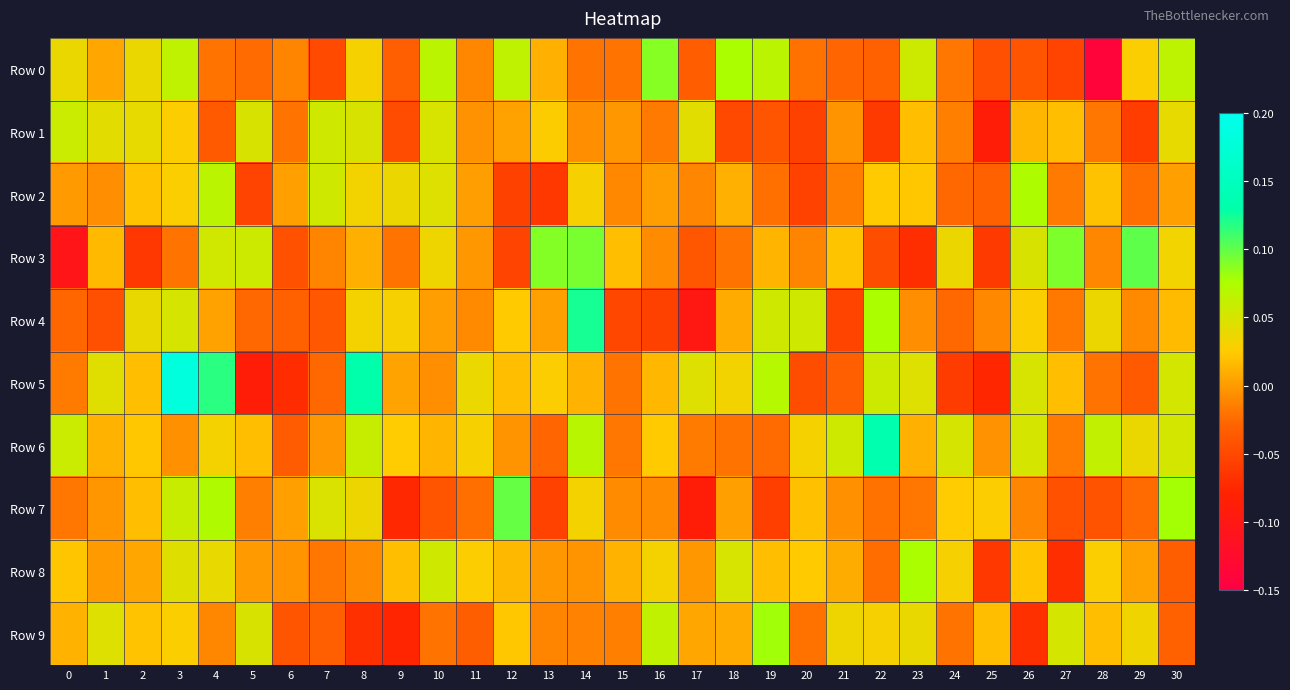

Reading right to left, transcribe all the data shown in this chart.

Row 0: 30=0.1	29=0.0	28=-0.1	27=-0.1	26=-0.0	25=-0.0	24=-0.0	23=0.1	22=-0.0	21=-0.0	20=-0.0	19=0.1	18=0.1	17=-0.0	16=0.1	15=-0.0	14=-0.0	13=0.0	12=0.1	11=-0.0	10=0.1	9=-0.0	8=0.0	7=-0.0	6=-0.0	5=-0.0	4=-0.0	3=0.1	2=0.0	1=0.0	0=0.0
Row 1: 30=0.0	29=-0.1	28=-0.0	27=0.0	26=0.0	25=-0.1	24=-0.0	23=0.0	22=-0.1	21=-0.0	20=-0.1	19=-0.0	18=-0.0	17=0.0	16=-0.0	15=-0.0	14=-0.0	13=0.0	12=0.0	11=-0.0	10=0.1	9=-0.0	8=0.0	7=0.1	6=-0.0	5=0.0	4=-0.0	3=0.0	2=0.0	1=0.0	0=0.1
Row 2: 30=0.0	29=-0.0	28=0.0	27=-0.0	26=0.1	25=-0.0	24=-0.0	23=0.0	22=0.0	21=-0.0	20=-0.1	19=-0.0	18=0.0	17=-0.0	16=0.0	15=-0.0	14=0.0	13=-0.1	12=-0.1	11=0.0	10=0.0	9=0.0	8=0.0	7=0.1	6=0.0	5=-0.1	4=0.1	3=0.0	2=0.0	1=-0.0	0=-0.0
Row 3: 30=0.0	29=0.1	28=-0.0	27=0.1	26=0.0	25=-0.1	24=0.0	23=-0.1	22=-0.0	21=0.0	20=-0.0	19=0.0	18=-0.0	17=-0.0	16=-0.0	15=0.0	14=0.1	13=0.1	12=-0.1	11=-0.0	10=0.0	9=-0.0	8=0.0	7=-0.0	6=-0.0	5=0.1	4=0.1	3=-0.0	2=-0.1	1=0.0	0=-0.1
Row 4: 30=0.0	29=-0.0	28=0.0	27=-0.0	26=0.0	25=-0.0	24=-0.0	23=-0.0	22=0.1	21=-0.1	20=0.1	19=0.1	18=0.0	17=-0.1	16=-0.1	15=-0.1	14=0.1	13=0.0	12=0.0	11=-0.0	10=0.0	9=0.0	8=0.0	7=-0.0	6=-0.0	5=-0.0	4=0.0	3=0.1	2=0.0	1=-0.0	0=-0.0
Row 5: 30=0.1	29=-0.0	28=-0.0	27=0.0	26=0.0	25=-0.1	24=-0.1	23=0.0	22=0.1	21=-0.0	20=-0.0	19=0.1	18=0.0	17=0.0	16=0.0	15=-0.0	14=0.0	13=0.0	12=0.0	11=0.0	10=-0.0	9=0.0	8=0.1	7=-0.0	6=-0.1	5=-0.1	4=0.1	3=0.2	2=0.0	1=0.0	0=-0.0
Row 6: 30=0.1	29=0.0	28=0.1	27=-0.0	26=0.1	25=-0.0	24=0.1	23=0.0	22=0.1	21=0.1	20=0.0	19=-0.0	18=-0.0	17=-0.0	16=0.0	15=-0.0	14=0.1	13=-0.0	12=-0.0	11=0.0	10=0.0	9=0.0	8=0.1	7=-0.0	6=-0.0	5=0.0	4=0.0	3=-0.0	2=0.0	1=0.0	0=0.1
Row 7: 30=0.1	29=-0.0	28=-0.0	27=-0.0	26=-0.0	25=0.0	24=0.0	23=-0.0	22=-0.0	21=-0.0	20=0.0	19=-0.1	18=0.0	17=-0.1	16=-0.0	15=-0.0	14=0.0	13=-0.1	12=0.1	11=-0.0	10=-0.0	9=-0.1	8=0.0	7=0.0	6=0.0	5=-0.0	4=0.1	3=0.1	2=0.0	1=-0.0	0=-0.0
Row 8: 30=-0.0	29=0.0	28=0.0	27=-0.1	26=0.0	25=-0.1	24=0.0	23=0.1	22=-0.0	21=0.0	20=0.0	19=0.0	18=0.0	17=-0.0	16=0.0	15=0.0	14=-0.0	13=-0.0	12=0.0	11=0.0	10=0.1	9=0.0	8=-0.0	7=-0.0	6=-0.0	5=-0.0	4=0.0	3=0.0	2=0.0	1=-0.0	0=0.0
Row 9: 30=-0.0	29=0.0	28=0.0	27=0.1	26=-0.1	25=0.0	24=-0.0	23=0.0	22=0.0	21=0.0	20=-0.0	19=0.1	18=0.0	17=0.0	16=0.1	15=-0.0	14=-0.0	13=-0.0	12=0.0	11=-0.0	10=-0.0	9=-0.1	8=-0.1	7=-0.0	6=-0.0	5=0.0	4=-0.0	3=0.0	2=0.0	1=0.0	0=0.0